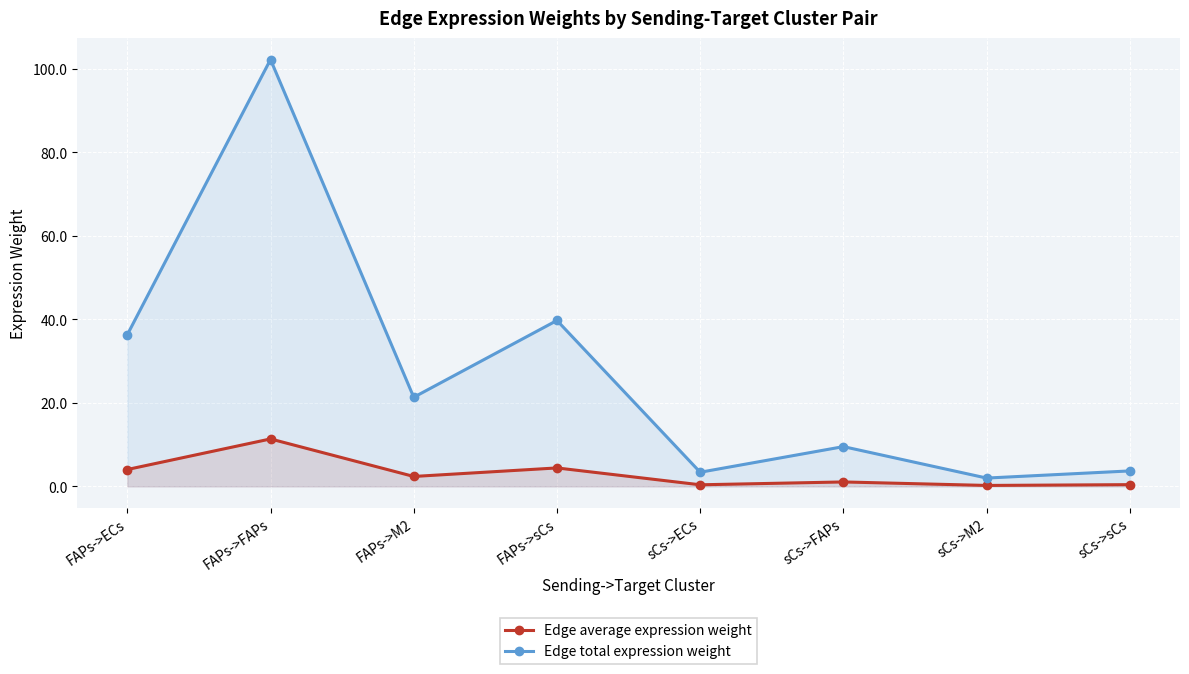

Which category has the highest value in the Edge total expression weight series?

FAPs->FAPs